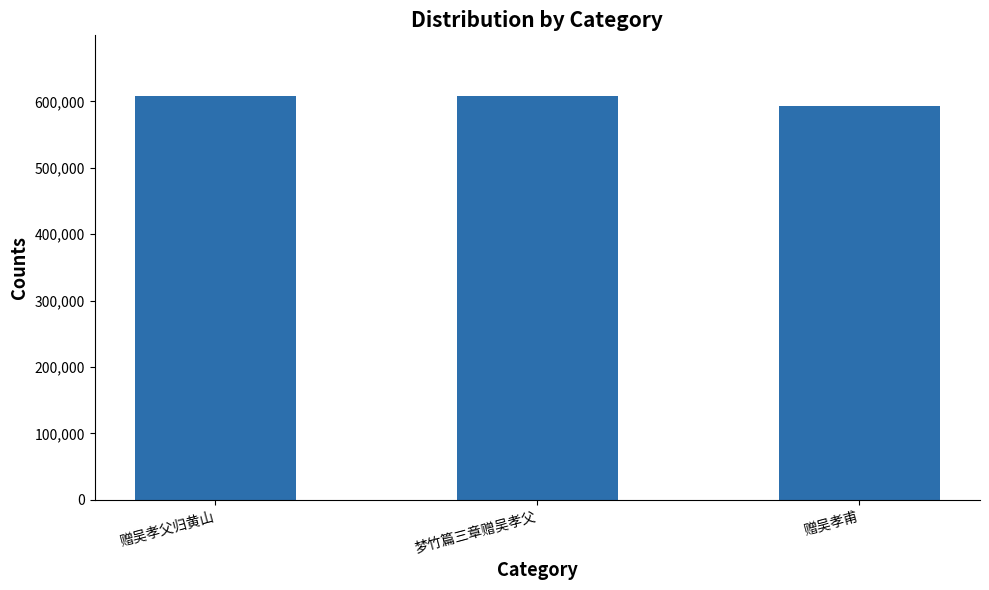

Where is the data nearest to the value 600346?

梦竹篇三章赠吴孝父